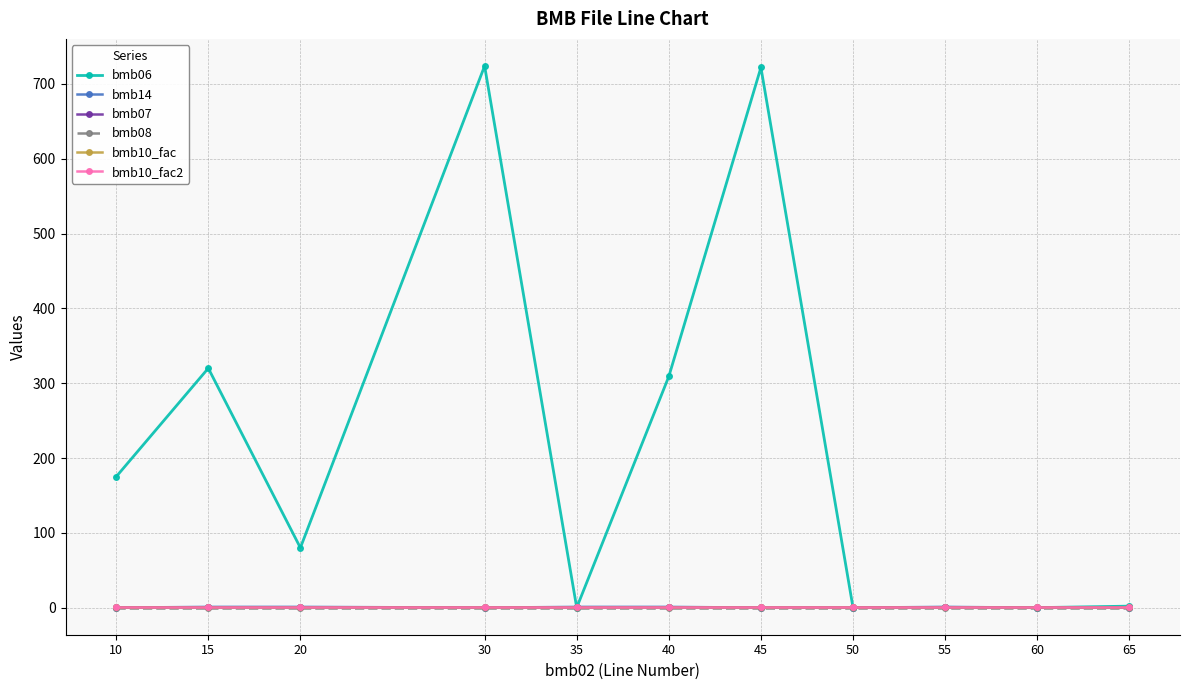

Reading right to left, extract all data points from this chart.

bmb06: 2.0	0.0	0.4	0.0	722.0	309.0	0.0	724.0	80.0	320.0	175.0
bmb14: 0.0	0.0	1.0	0.0	0.0	1.0	1.0	0.0	1.0	1.0	0.0
bmb07: 1.0	1.0	1.0	1.0	1.0	1.0	1.0	1.0	1.0	1.0	1.0
bmb08: 0.0	0.0	0.0	0.0	0.0	0.0	0.0	0.0	0.0	0.0	0.0
bmb10_fac: 1.0	1.0	1.0	1.0	1.0	1.0	1.0	1.0	1.0	1.0	1.0
bmb10_fac2: 1.0	1.0	1.0	1.0	1.0	1.0	1.0	1.0	1.0	1.0	1.0